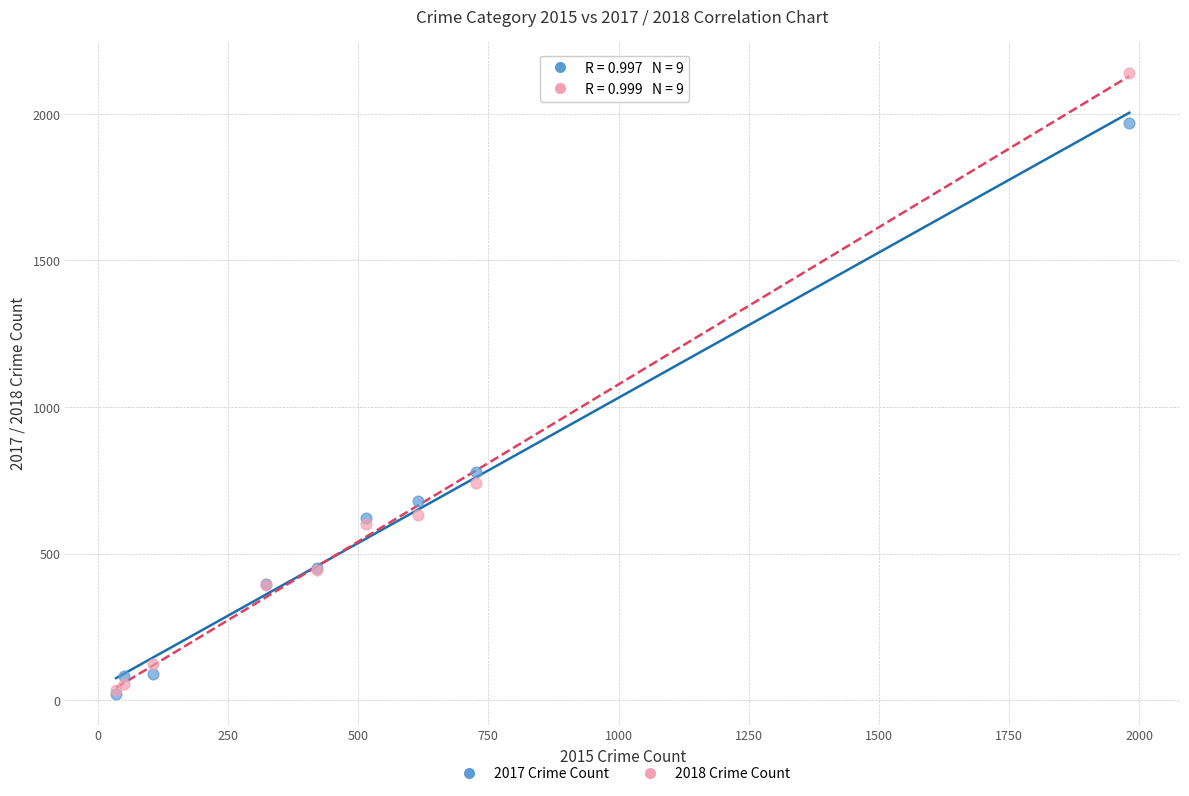

Across all series, what Y value is closest to 1081?

780